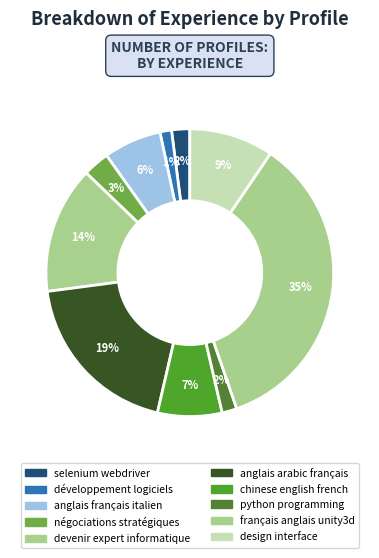

Which slice is the smallest?

développement logiciels